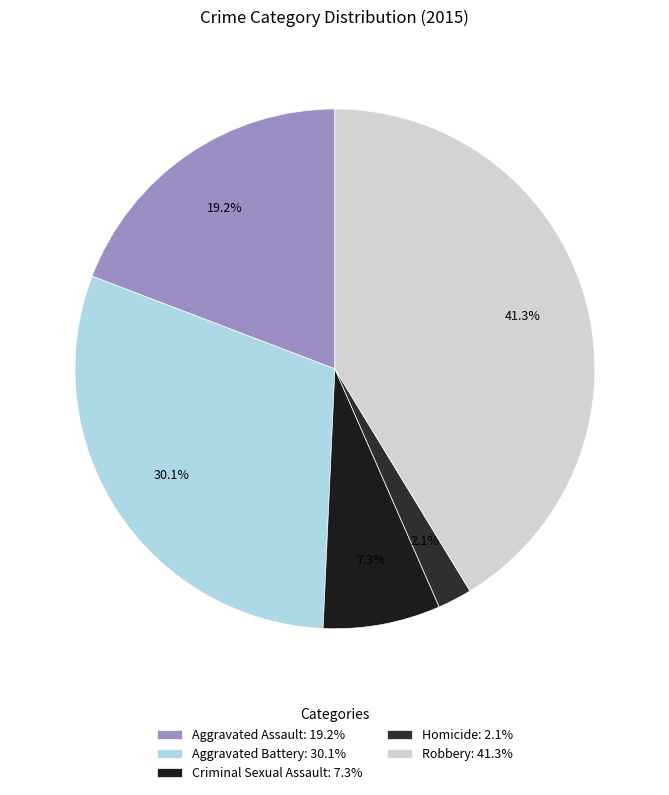

To the nearest percent, what percentage of the pie is Aggravated Assault?

19%